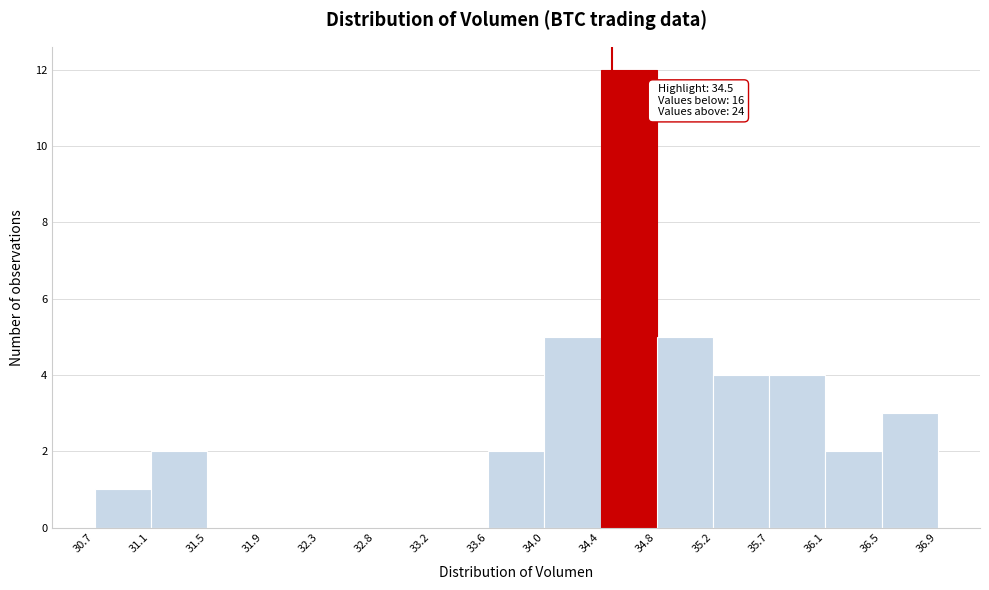

Over which range of the x-axis is the bar tallest?

34.4 to 34.8